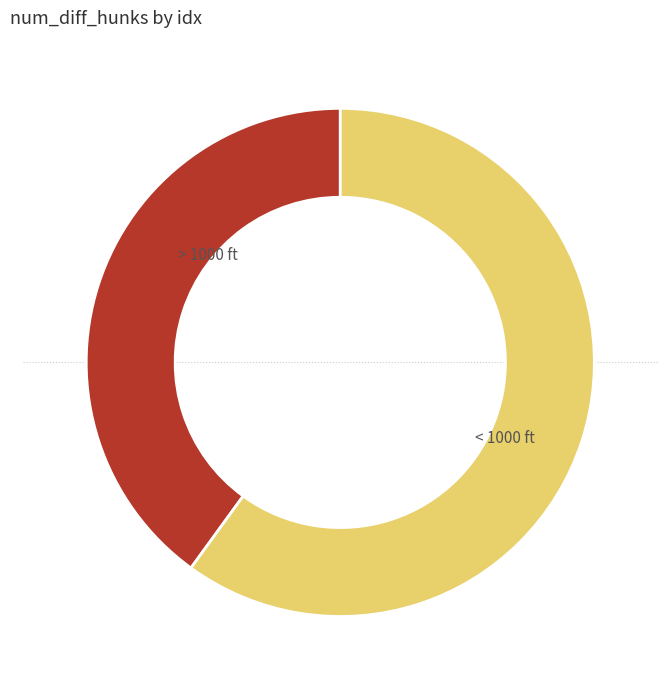

Is there any slice that represents more than half of the pie?

Yes